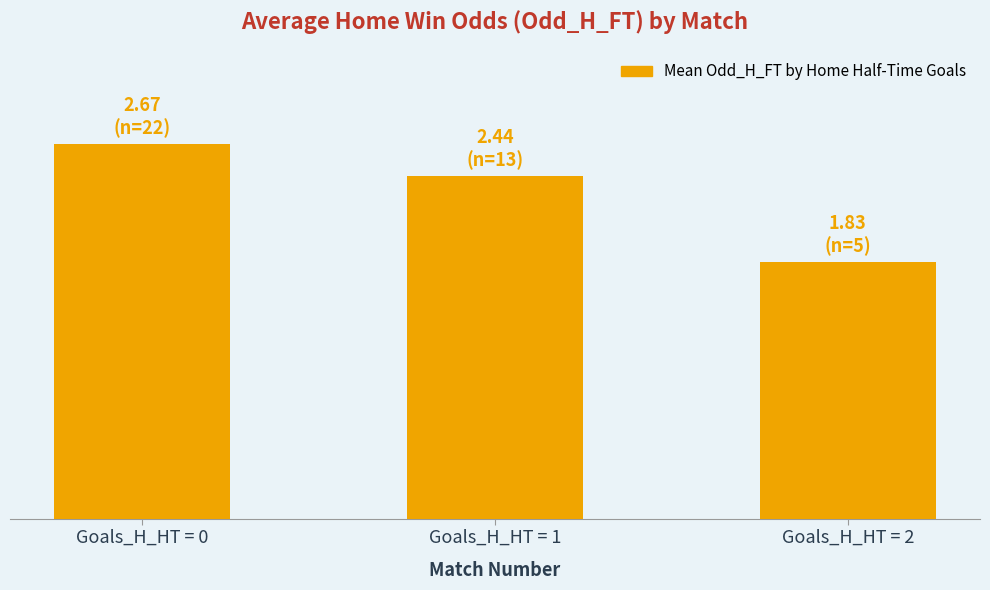

Reading right to left, list all the values displayed in this chart.

Goals_H_HT = 2=1.8	Goals_H_HT = 1=2.4	Goals_H_HT = 0=2.7